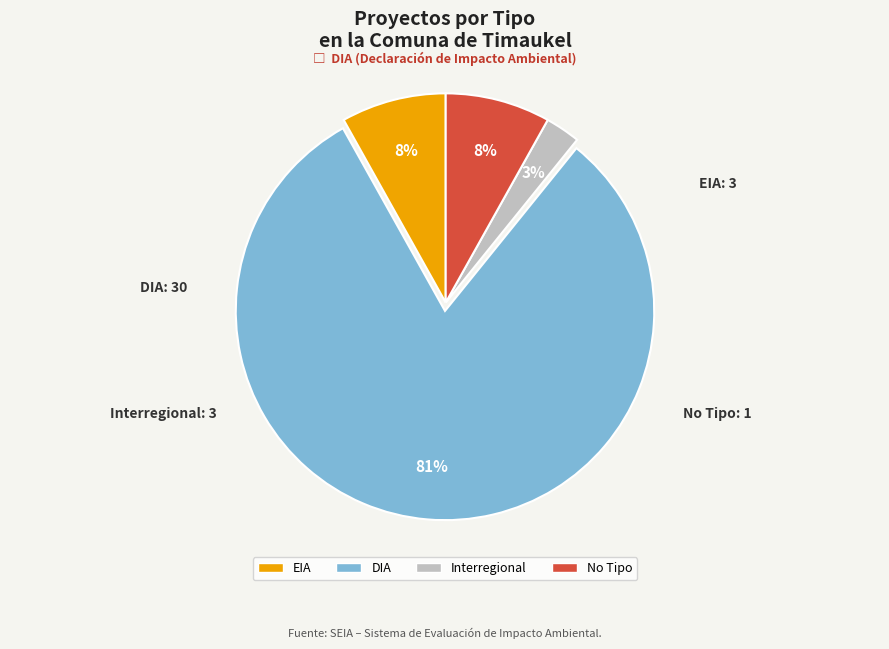

How many slices are in this pie chart?

4